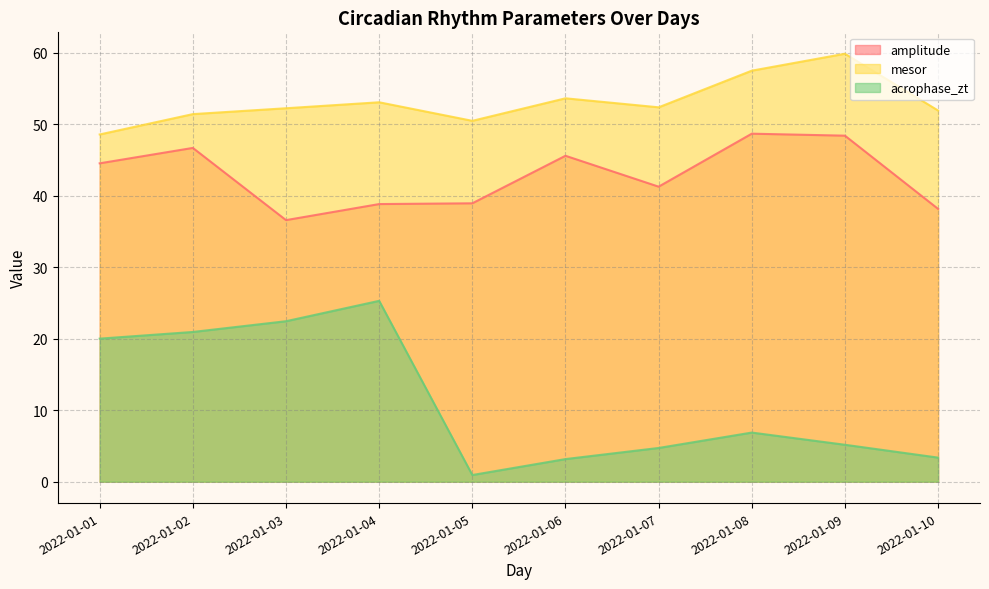

Rank the series at 2022-01-04 from lowest to highest value.

acrophase_zt, amplitude, mesor